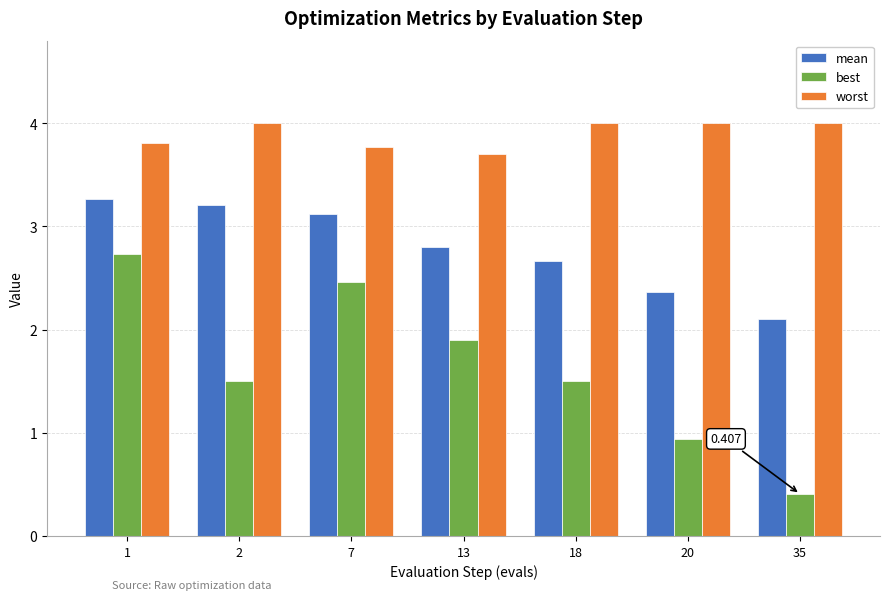

At 1, list the series in order from largest to smallest.

worst, mean, best